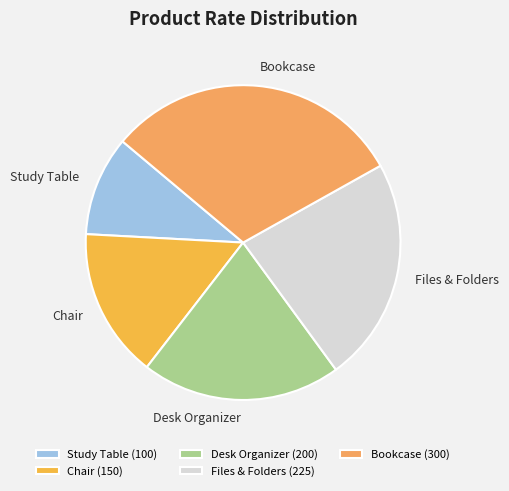

How many slices are in this pie chart?

5